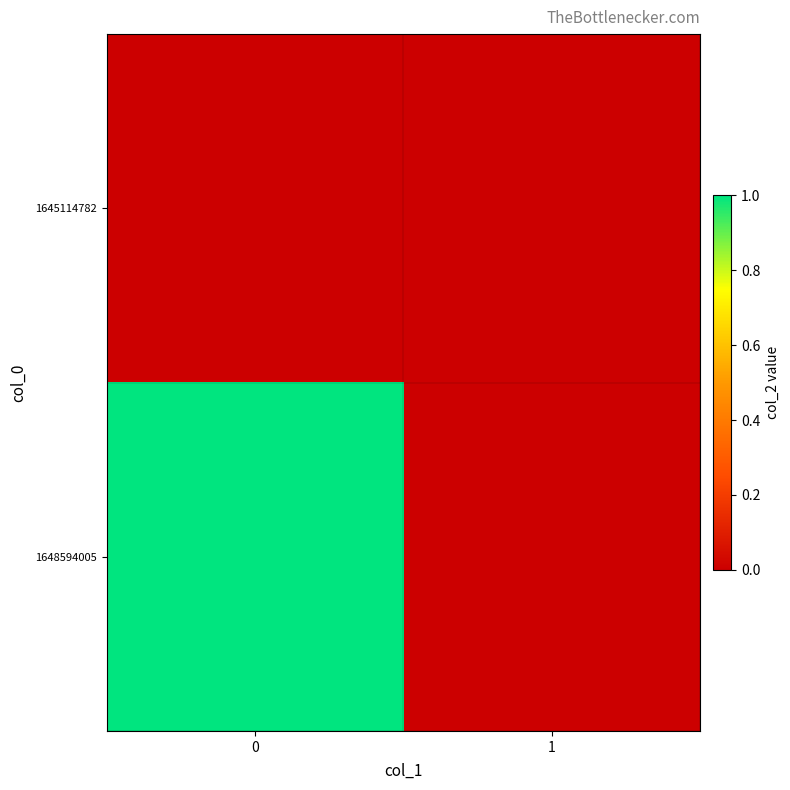

What is the total value across all series at 0?

1